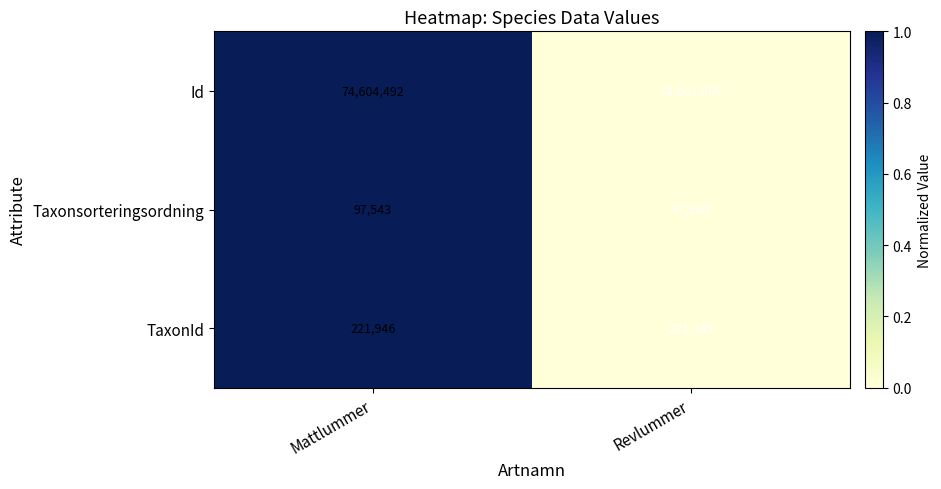

How many data points in Taxonsorteringsordning are less than 97543?

1